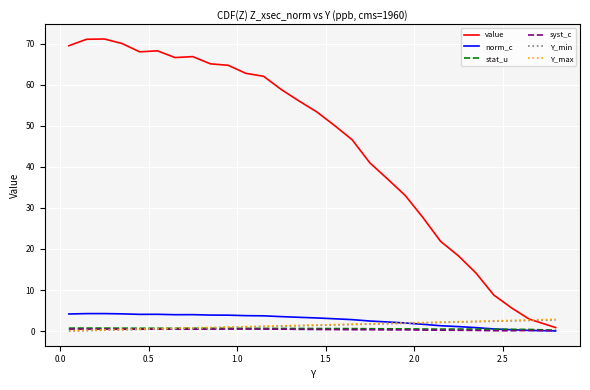

After their last crossing, which series has the higher values: syst_c or norm_c?

syst_c